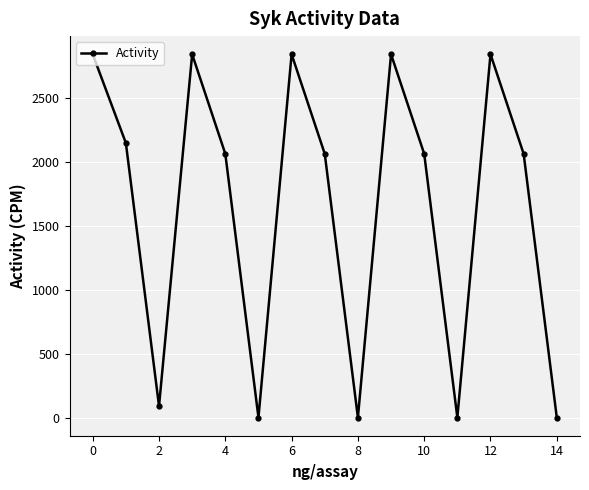

What is the difference between the maximum and second lowest values?

2840.3